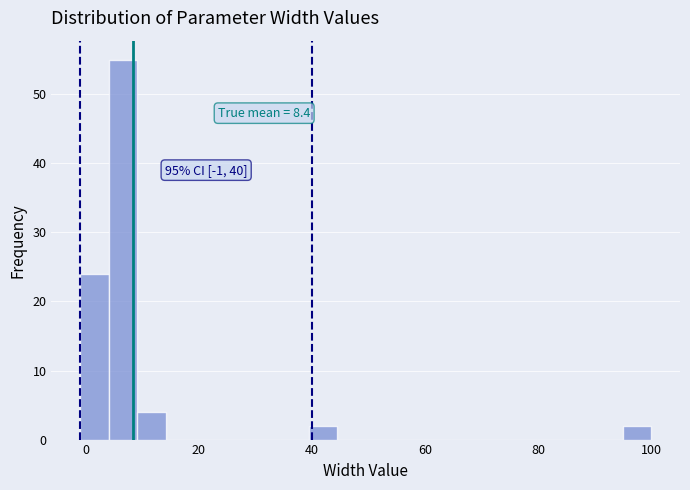

Around what value on the x-axis is the tallest bar? Give the approximate position of its centre, as read against the axis.

6